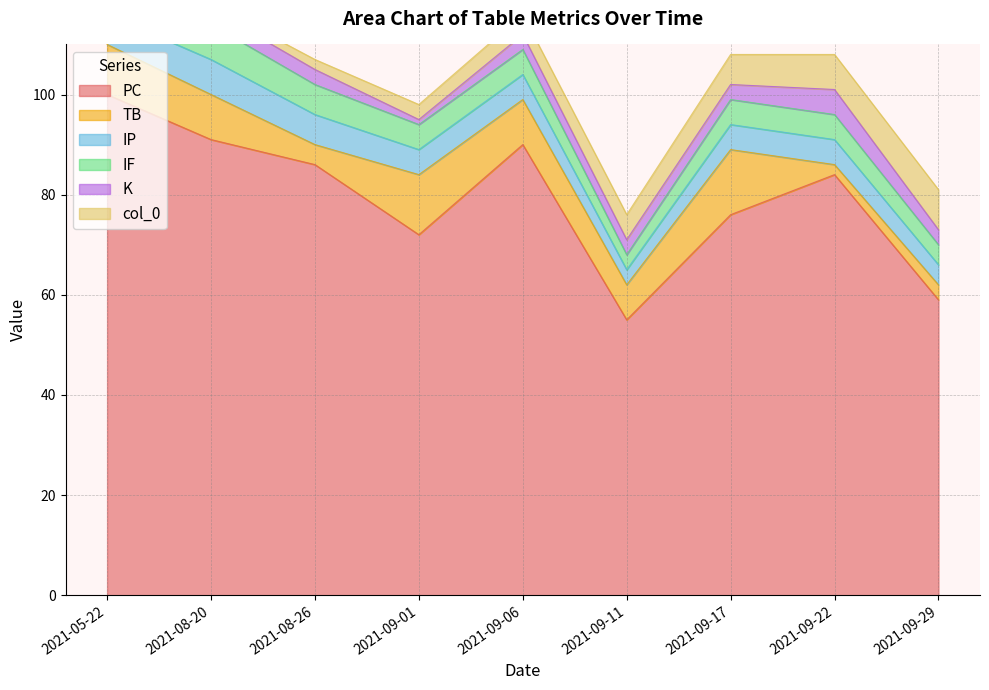

At which category is the sum across all series the highest?

2021-05-22